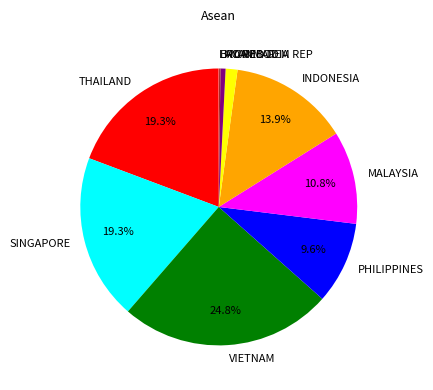

Which category has the biggest portion of the pie?

VIETNAM